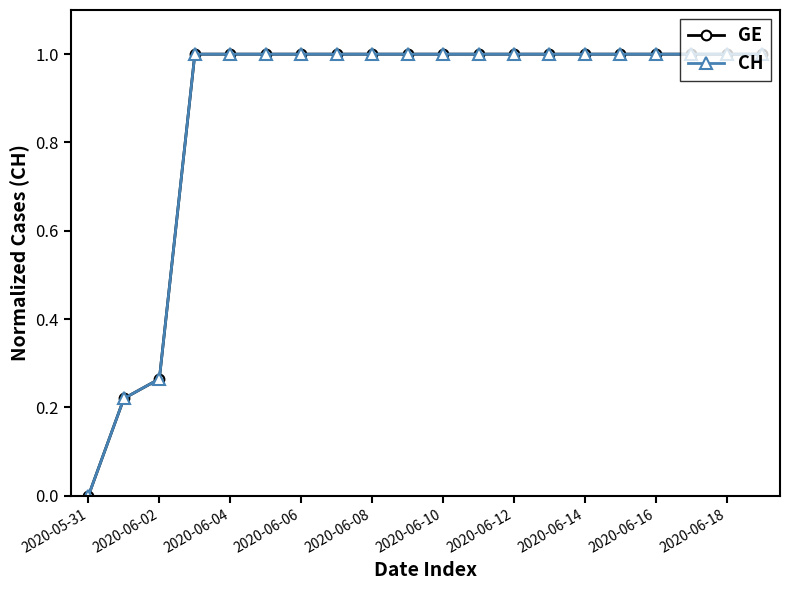

Reading left to right, extract all data points from this chart.

GE: 0.0	0.2	0.3	1.0	1.0	1.0	1.0	1.0	1.0	1.0	1.0	1.0	1.0	1.0	1.0	1.0	1.0	1.0	1.0	1.0
CH: 0.0	0.2	0.3	1.0	1.0	1.0	1.0	1.0	1.0	1.0	1.0	1.0	1.0	1.0	1.0	1.0	1.0	1.0	1.0	1.0